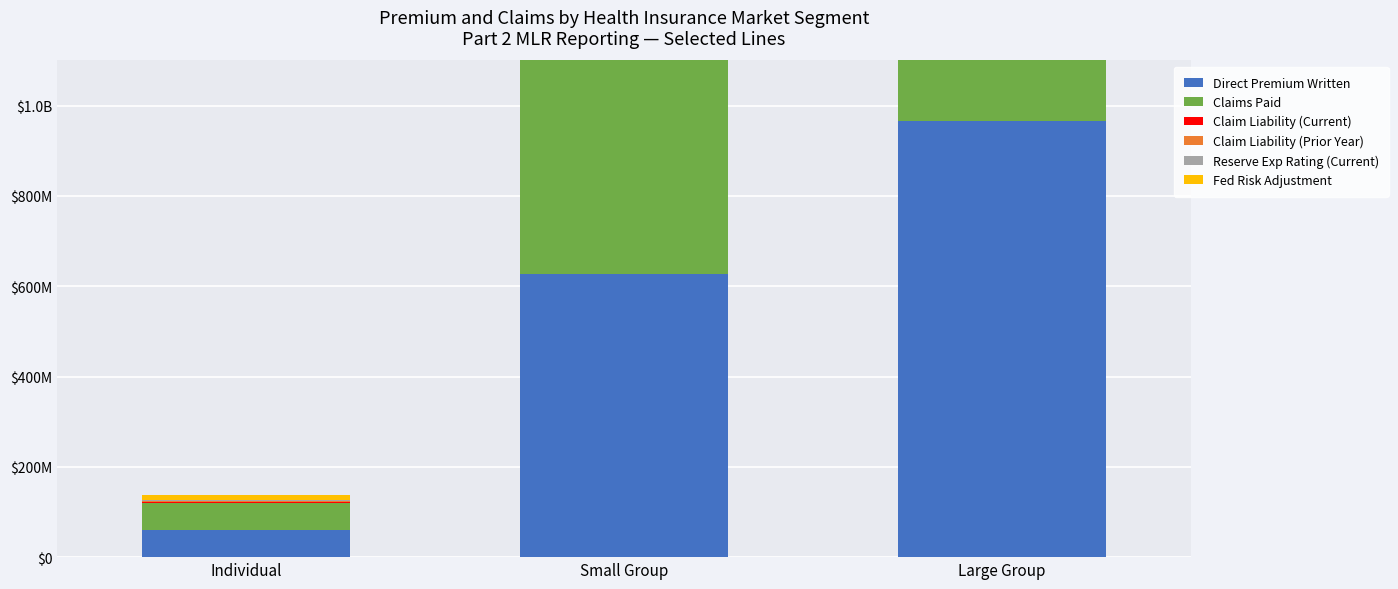

Where does the Reserve Exp Rating (Current) series first go above 1068481?

Small Group